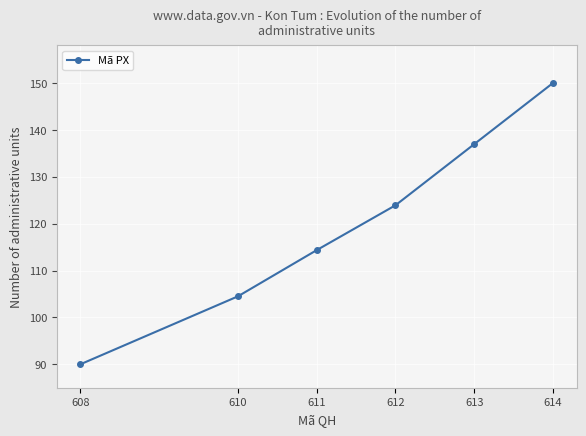

What is the change in value from 610 to 611?

+9.9